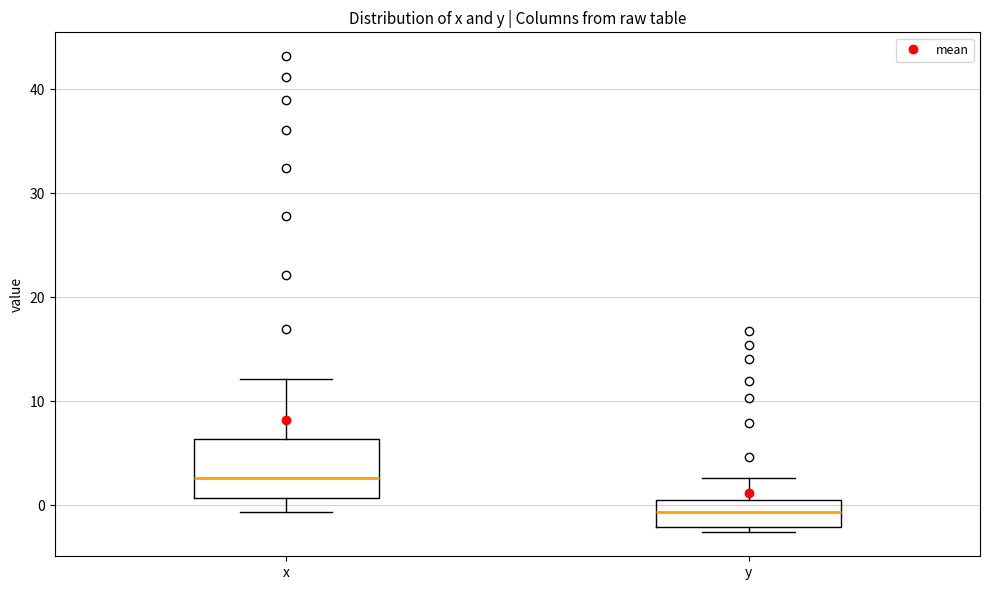

Where does the upper whisker of the box for x end on the y-axis? The values are not printed on the chart, so give them approximately, as read against the axis.

12